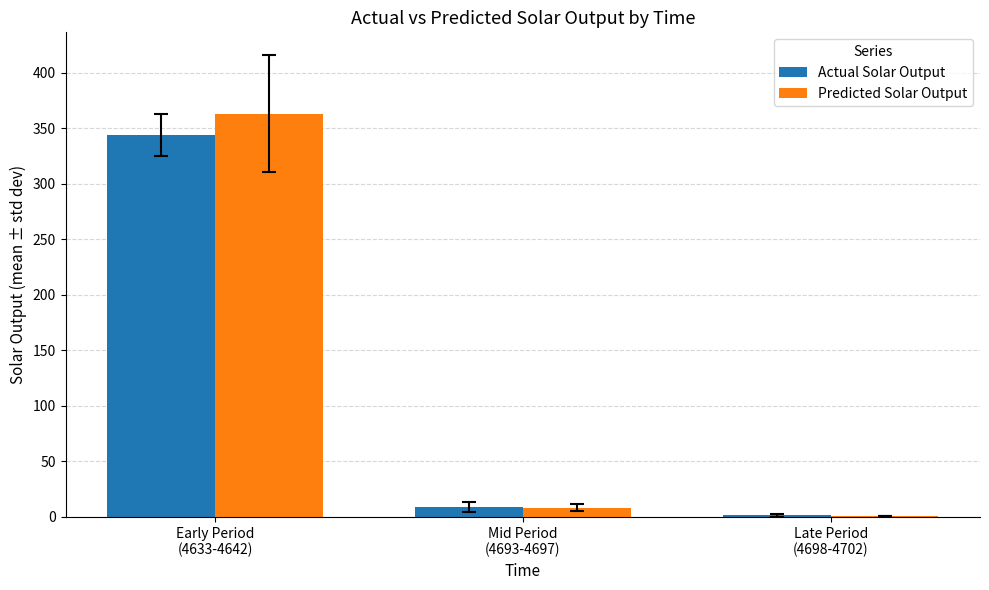

How many groups of bars are there?

3